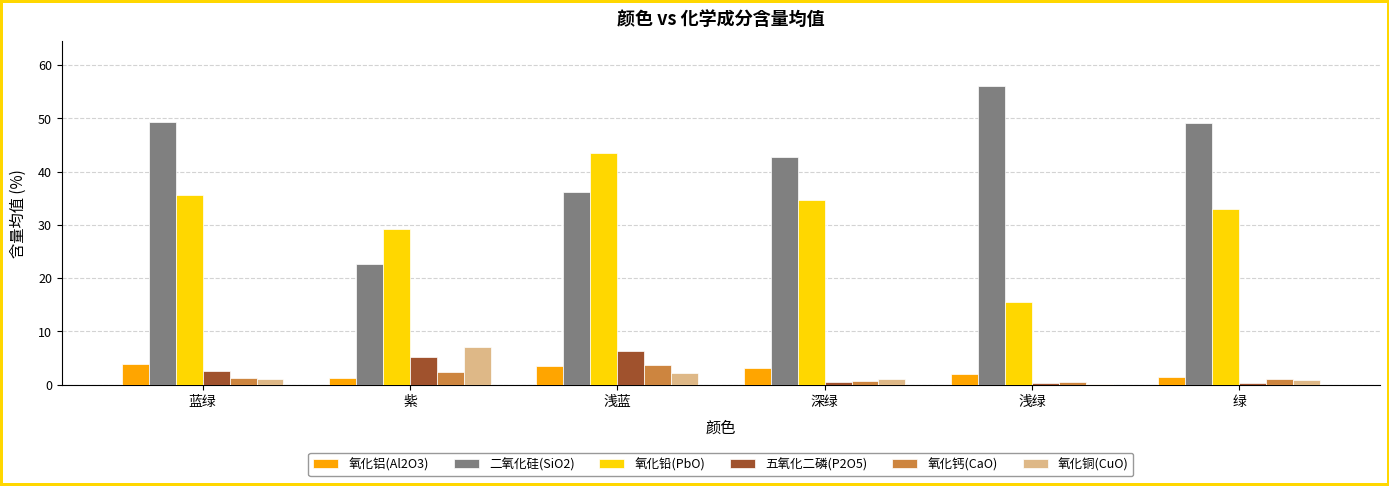

What is the greatest value displayed?

56.0